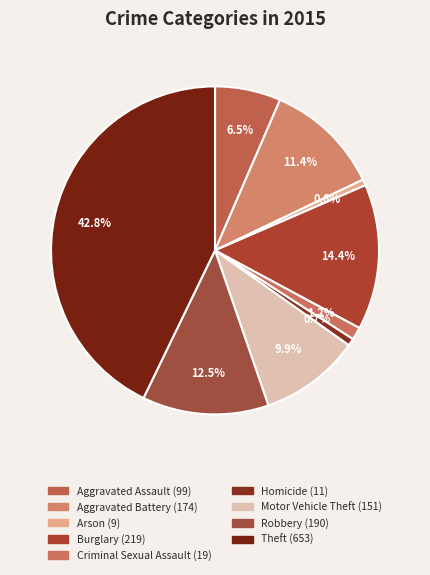

How many slices are in this pie chart?

9